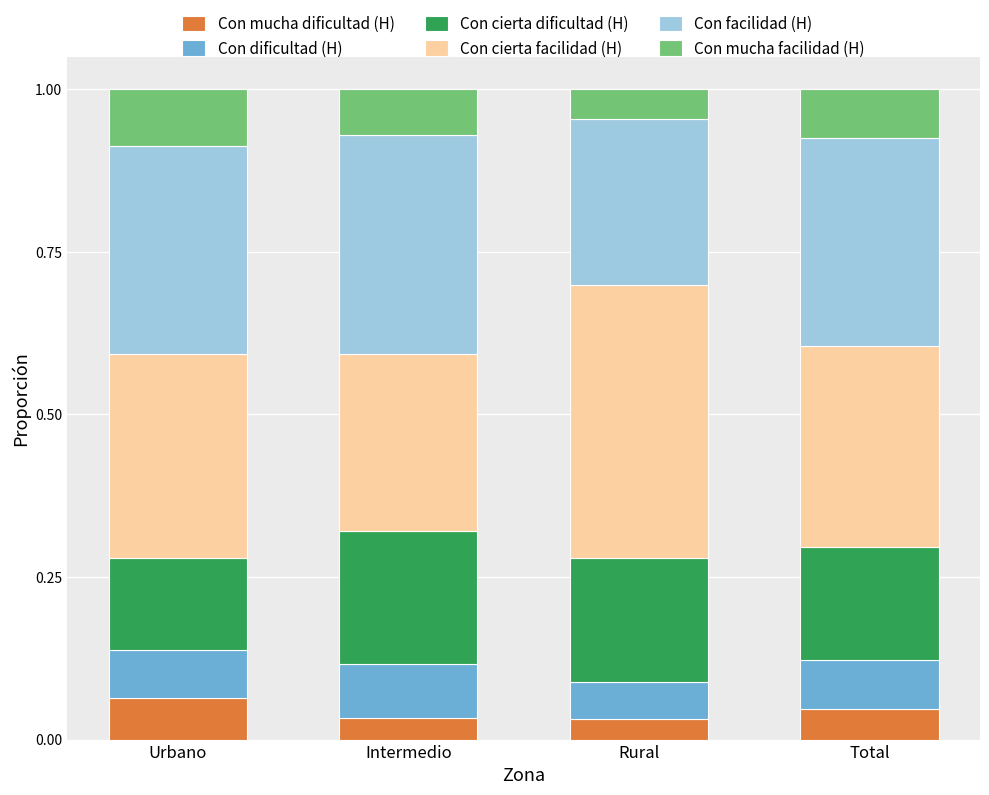

What is the total value across all series at Total?

1.0